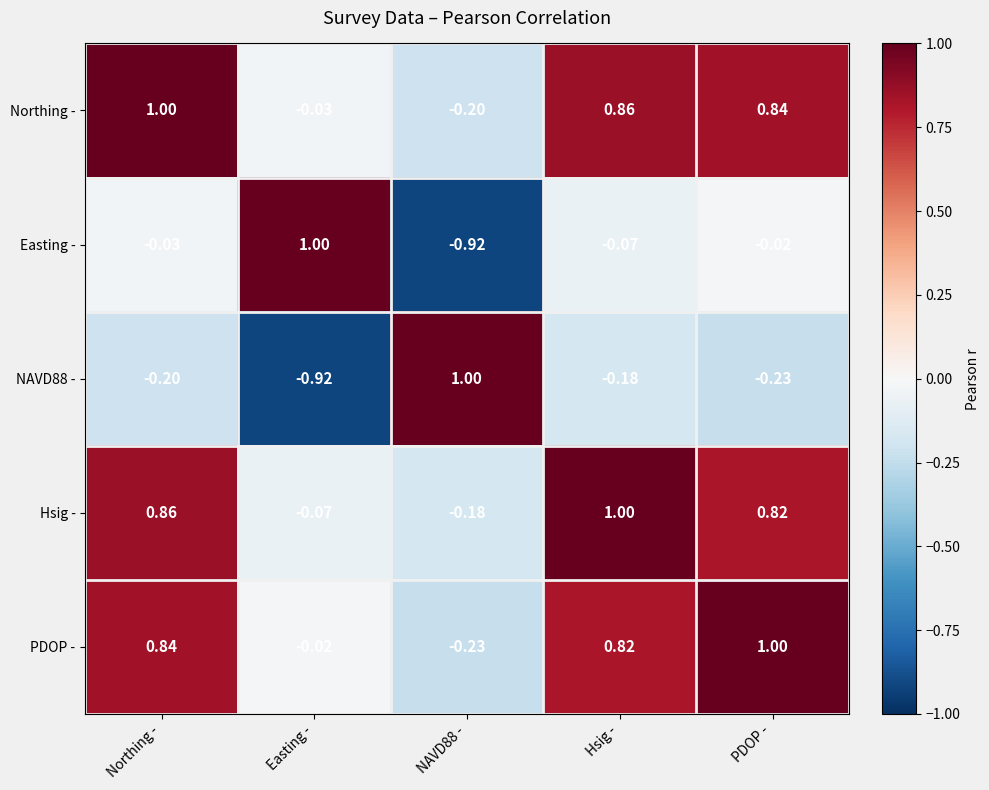

How many categories are shown in the chart?

5